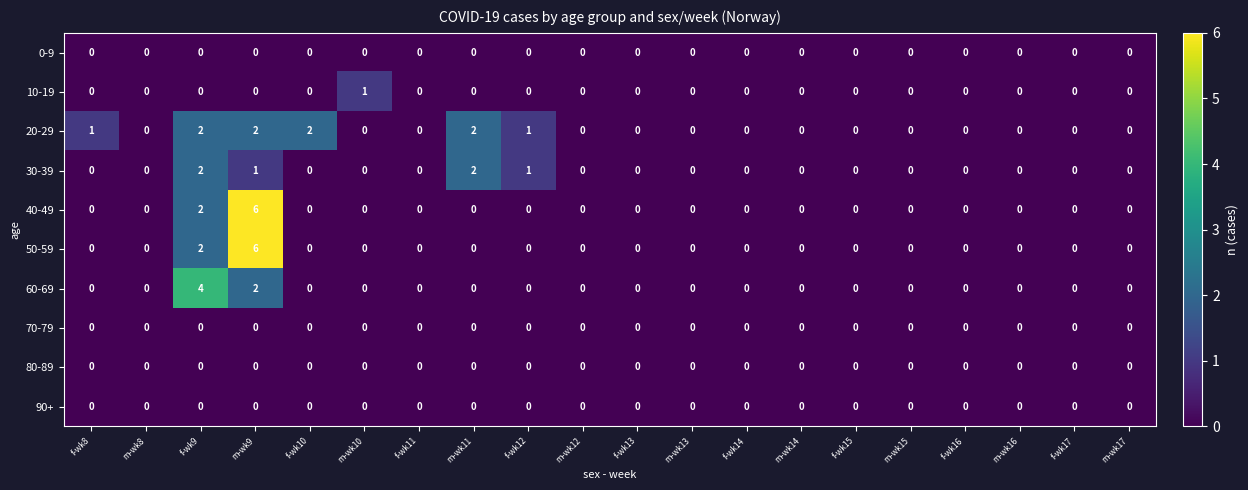

Count the 60-69 values in the range 0 to 1.

18